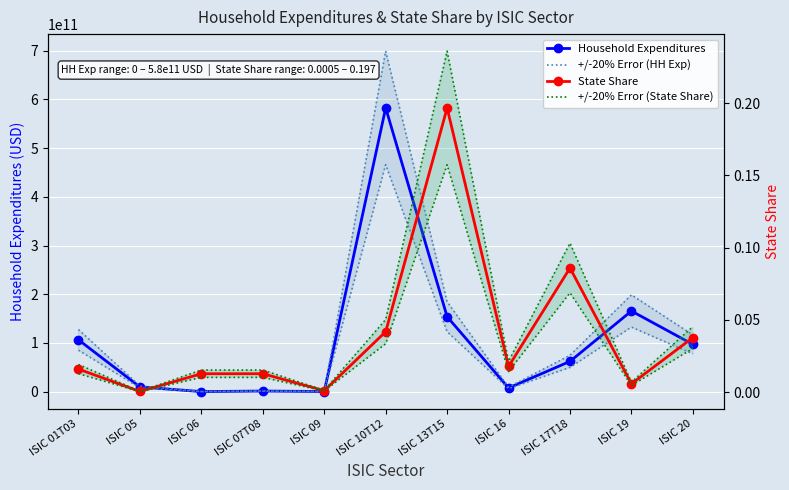

Which has a higher value, ISIC 16 or ISIC 05?

ISIC 05